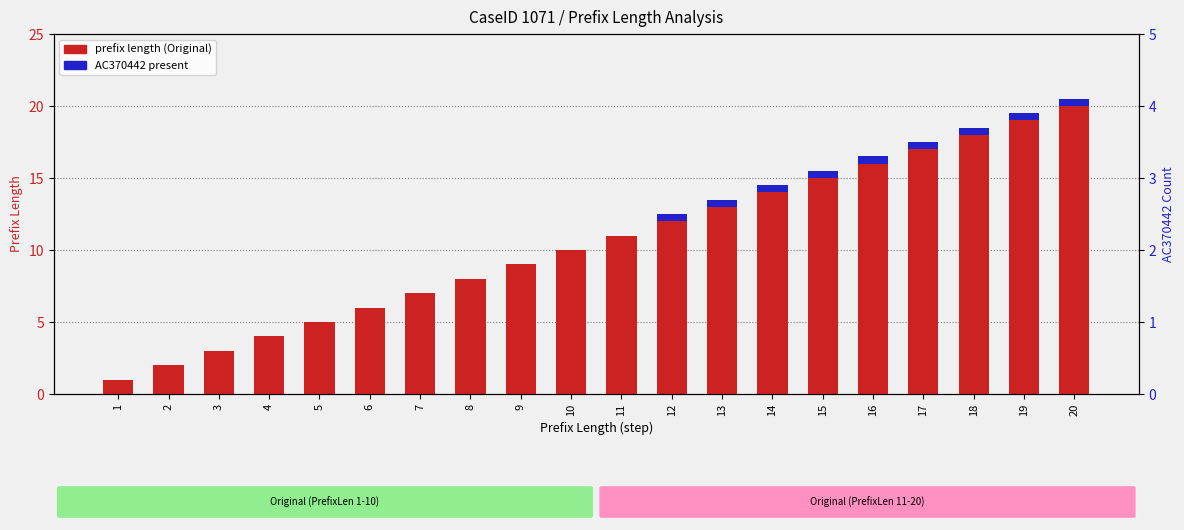

What is the value of the prefix length (Original) bar at the 4th from the left?

4.0